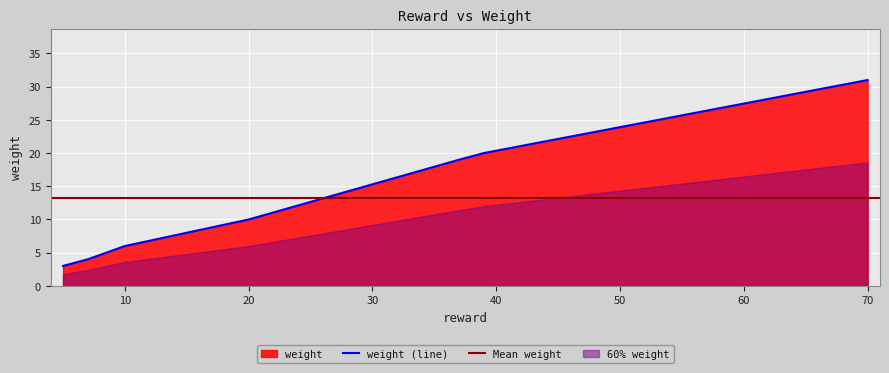

What is the highest value of the weight (line) series?

31